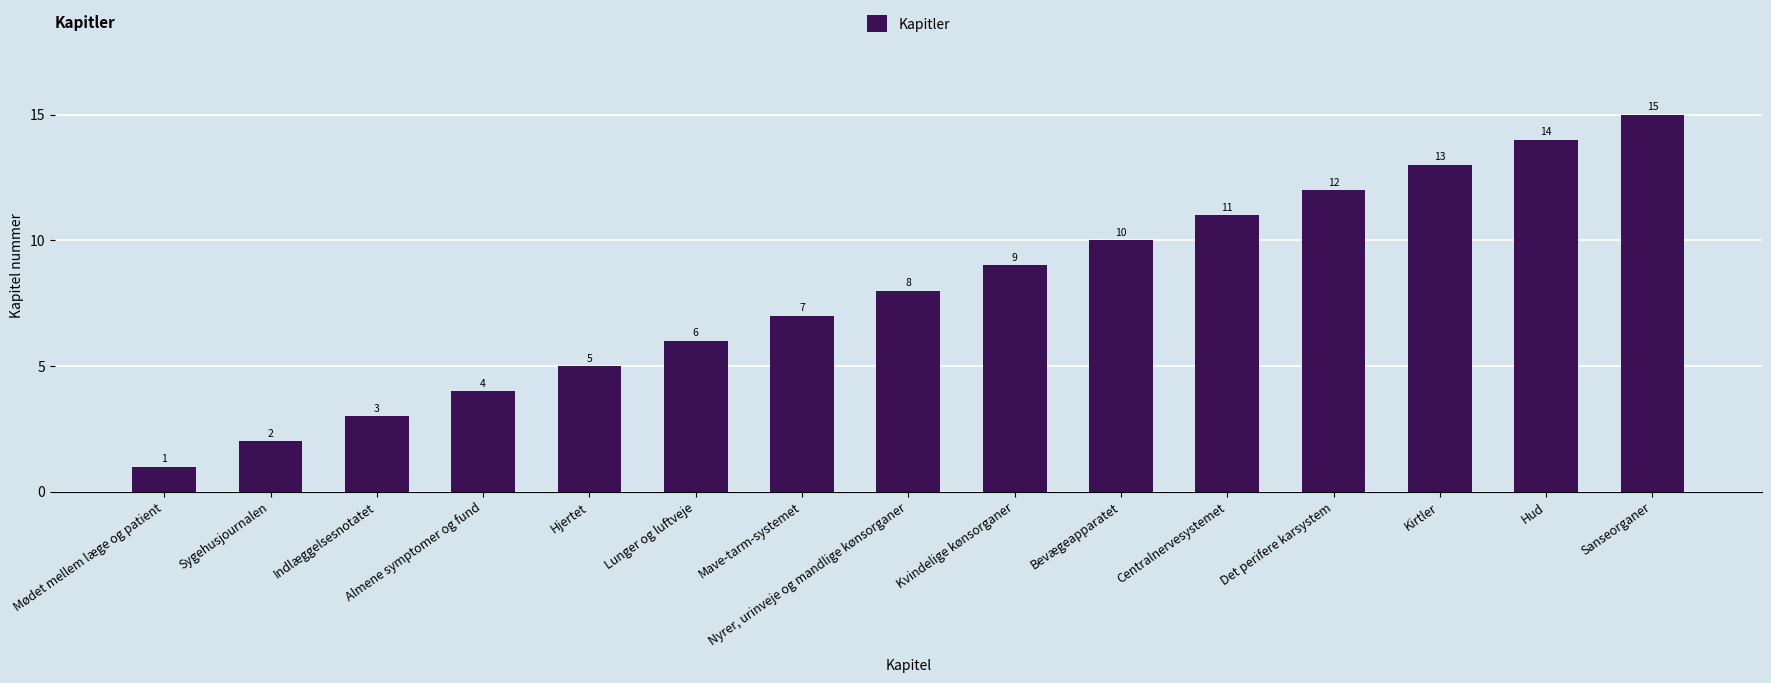

List the labels in order of value, largest first.

Sanseorganer, Hud, Kirtler, Det perifere karsystem, Centralnervesystemet, Bevægeapparatet, Kvindelige kønsorganer, Nyrer, urinveje og mandlige kønsorganer, Mave-tarm-systemet, Lunger og luftveje, Hjertet, Almene symptomer og fund, Indlæggelsesnotatet, Sygehusjournalen, Mødet mellem læge og patient